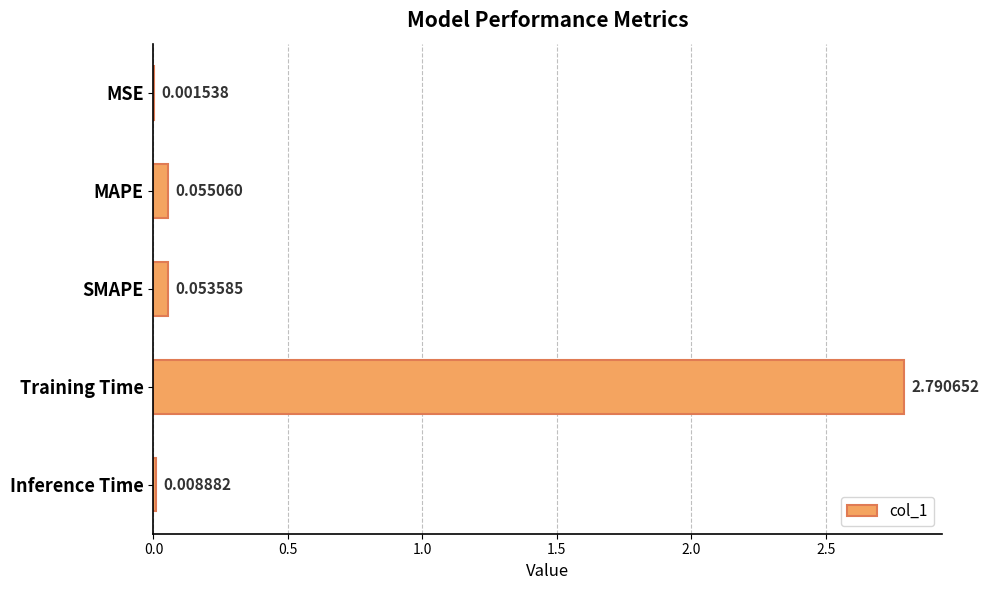

Where is the data nearest to the value 1?

MAPE